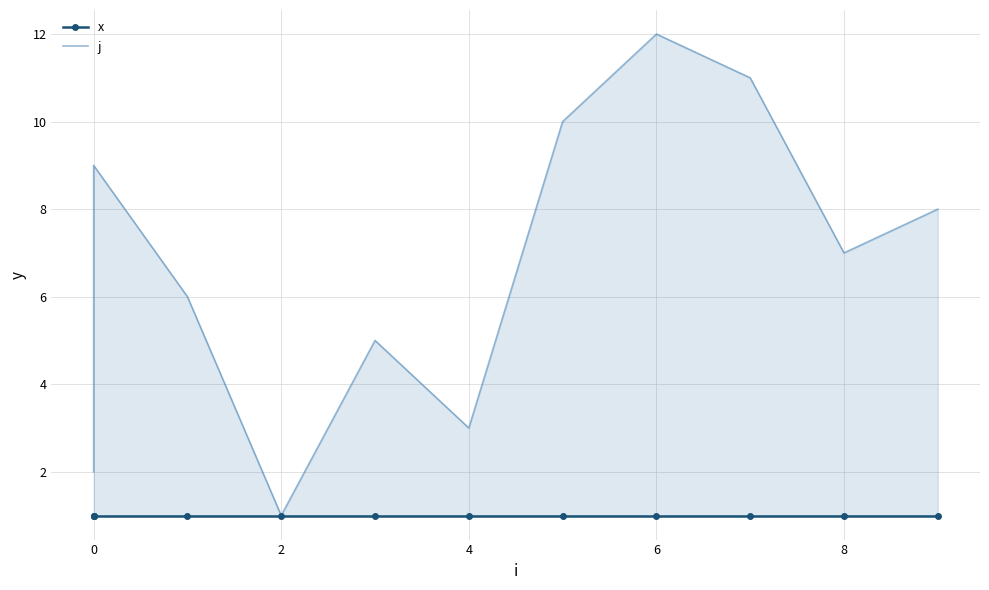

What is the greatest value displayed?

12